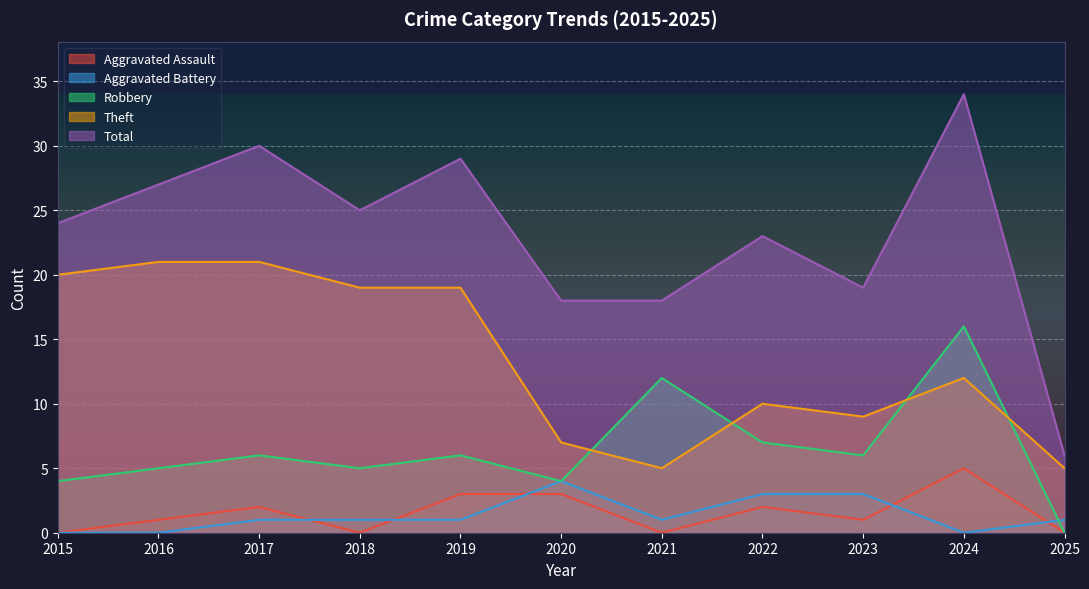

At which category does Robbery reach its first local peak?

2017